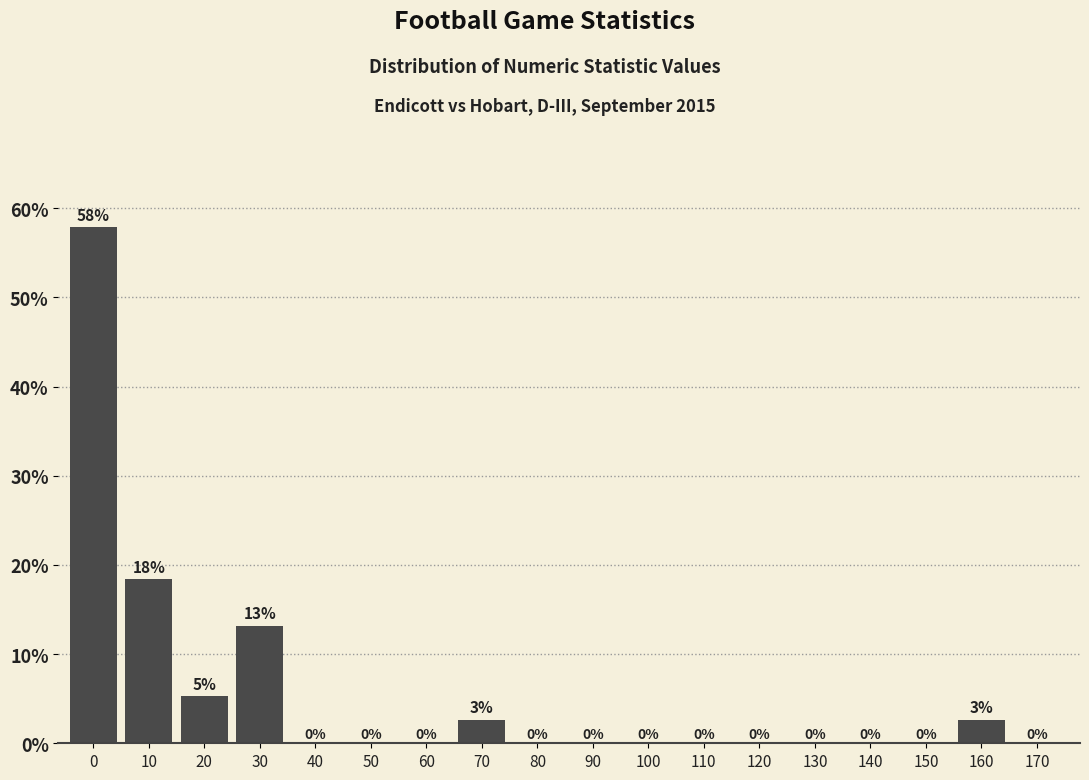

The value at 120 is -35.6. True or false?

False